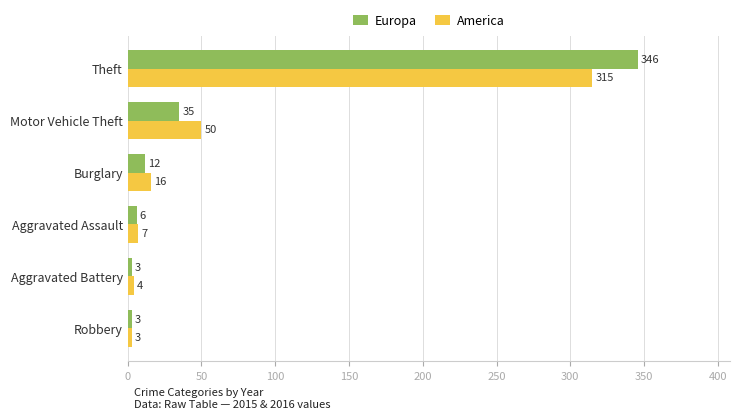

How many values in the America series are below 16?

3